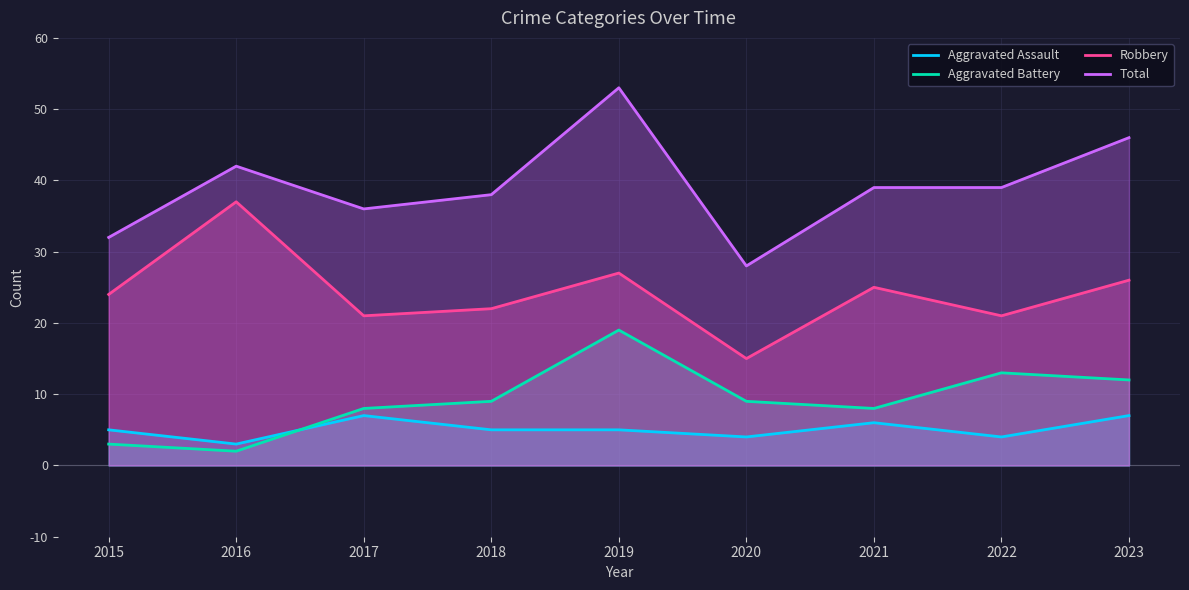

Rank the categories by Total value from lowest to highest.

2020, 2015, 2017, 2018, 2021, 2022, 2016, 2023, 2019